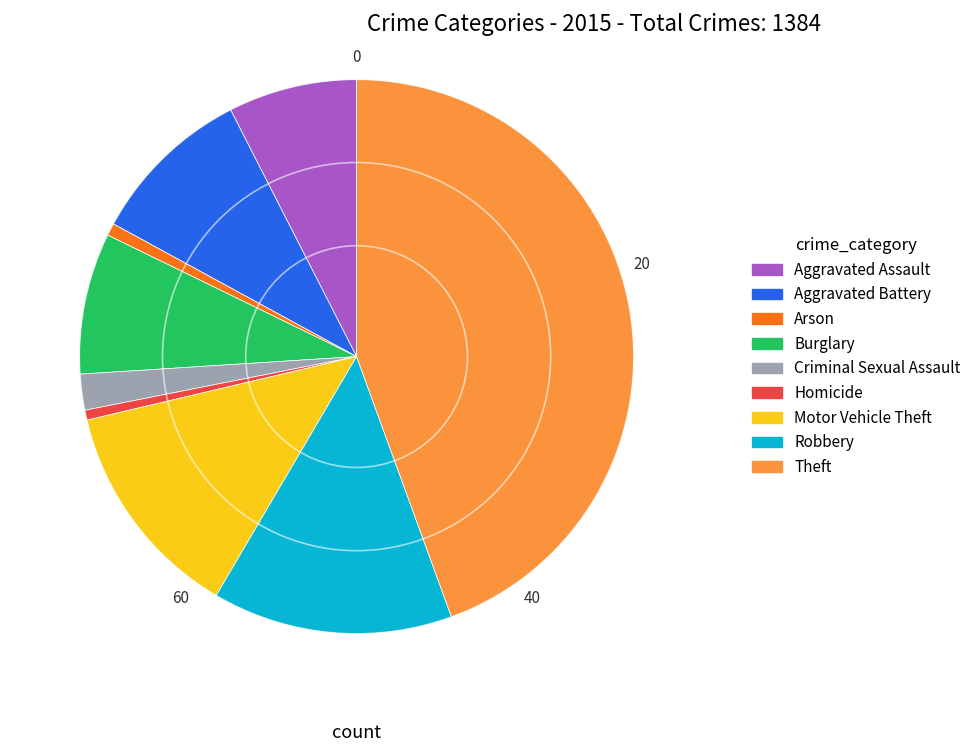

Which has a higher value, Criminal Sexual Assault or Aggravated Assault?

Aggravated Assault